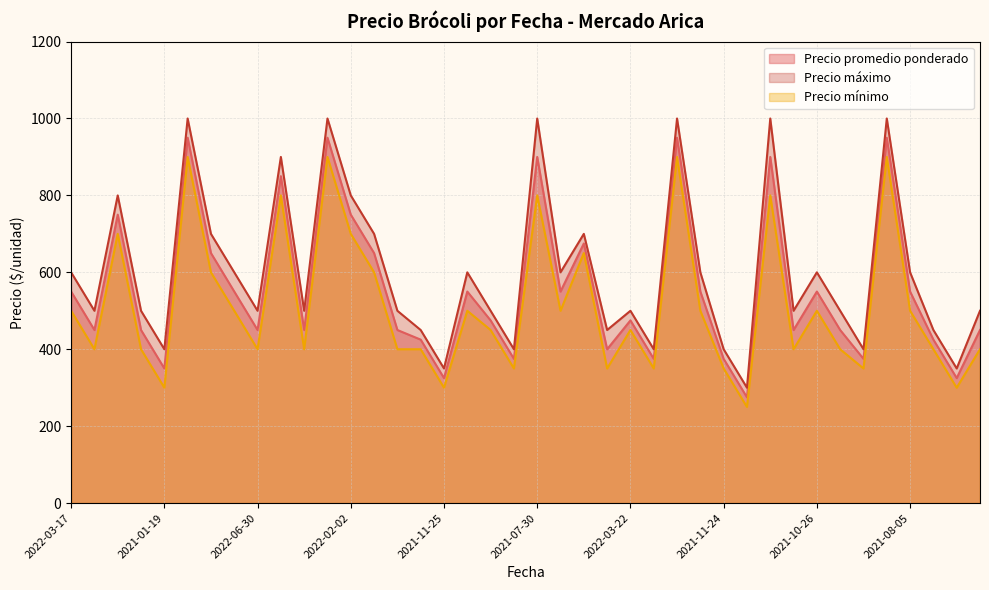

Which series has the largest total across all categories?

Precio máximo